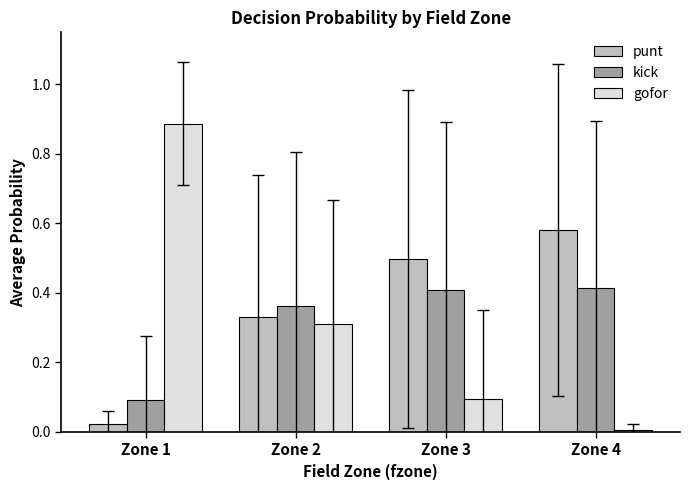

Which series has the largest range (max minus min)?

gofor